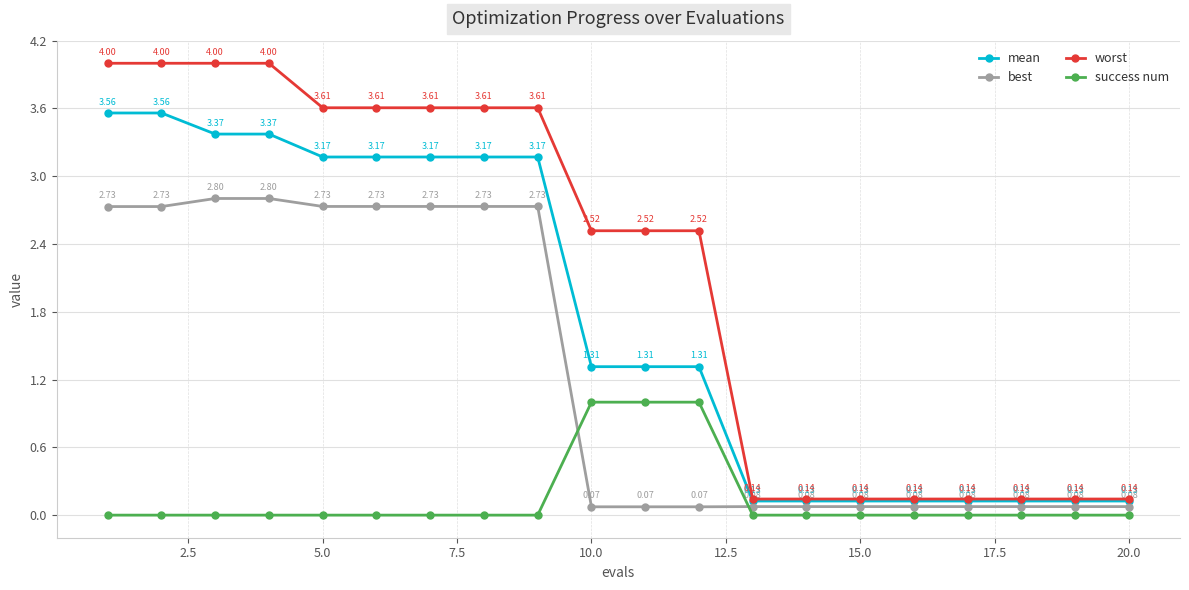

Rank the series by their maximum value, from highest to lowest.

worst, mean, best, success num